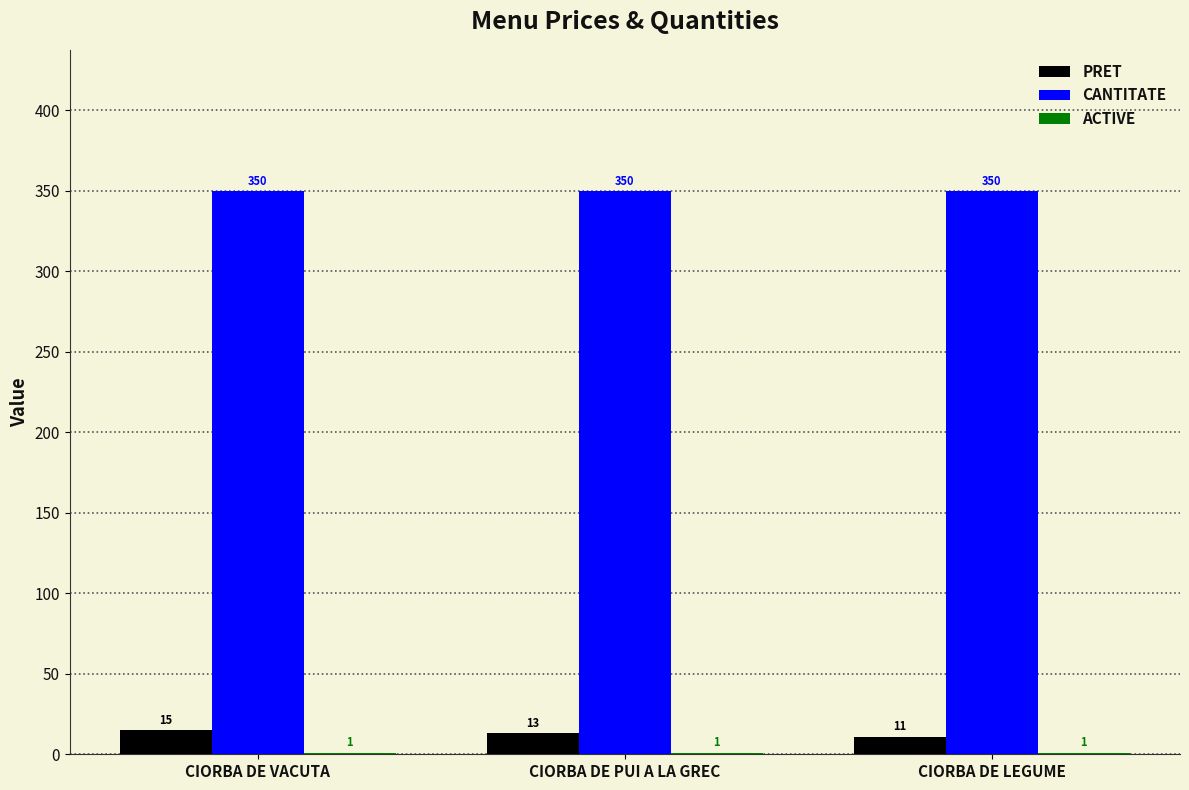

Which series has the largest total across all categories?

CANTITATE